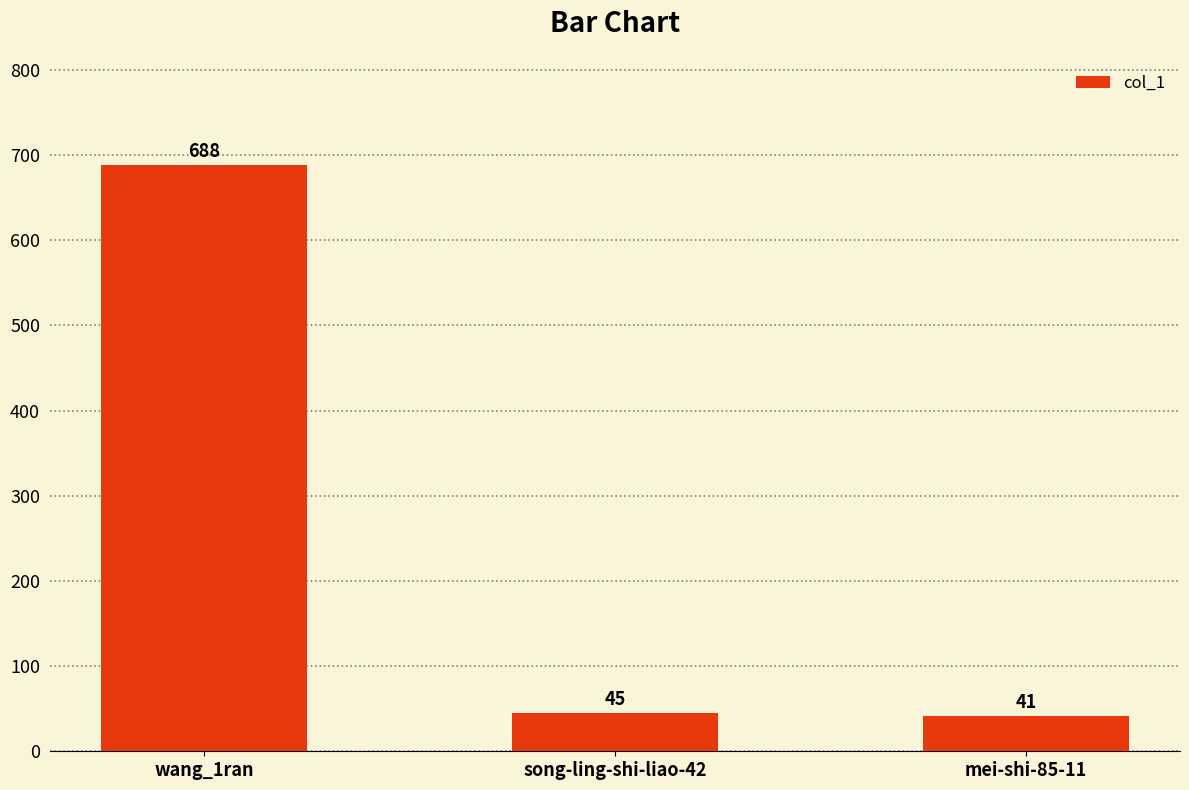

What position from the right is wang_1ran?

3